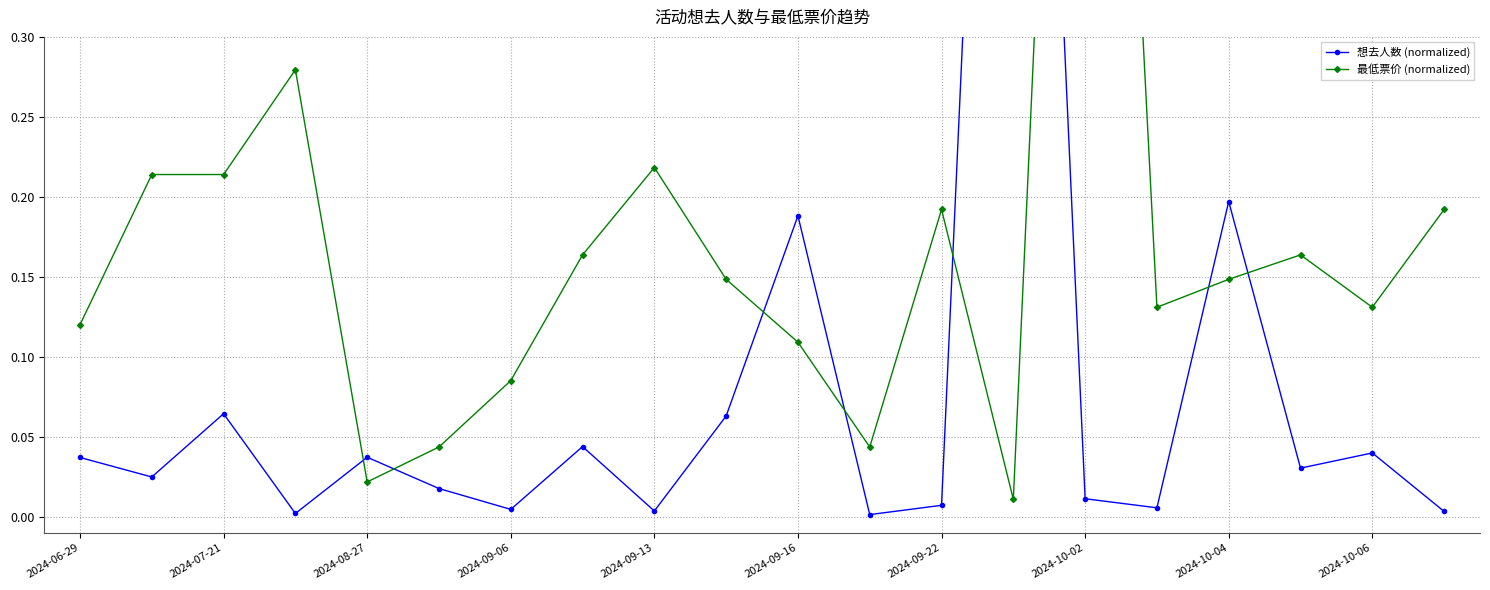

True or false: 最低票价 (normalized) and 想去人数 (normalized) intersect in this chart.

True